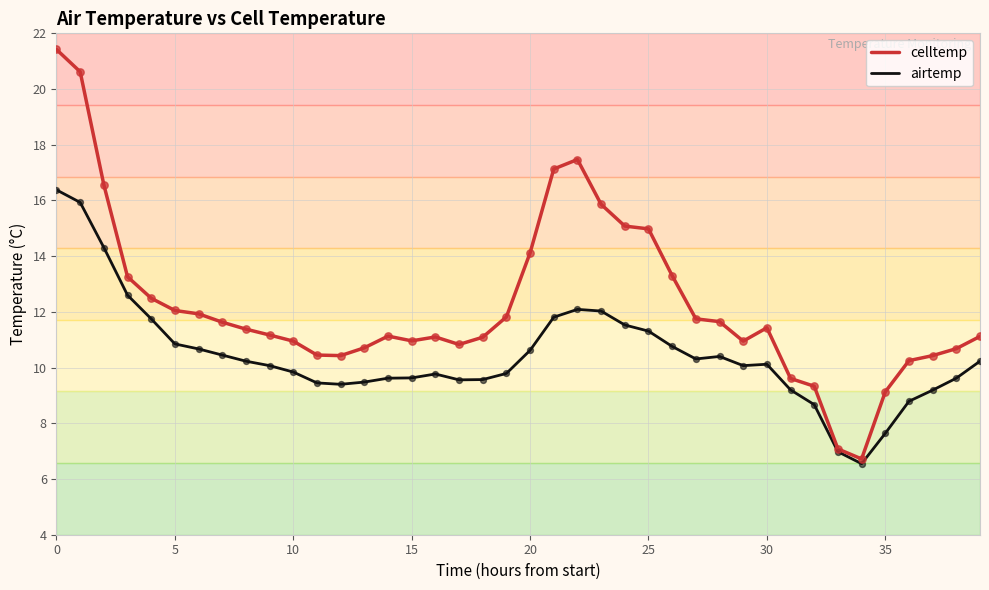

Which series has the largest total across all categories?

celltemp